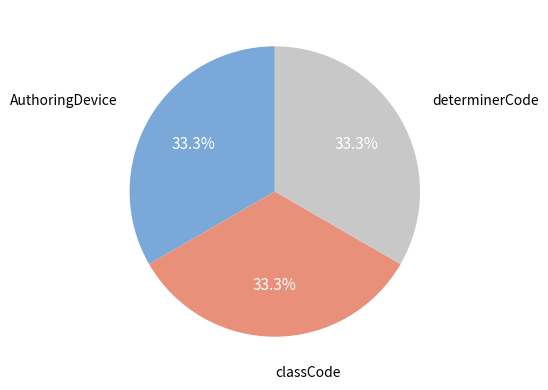

Is there any slice that represents more than half of the pie?

No